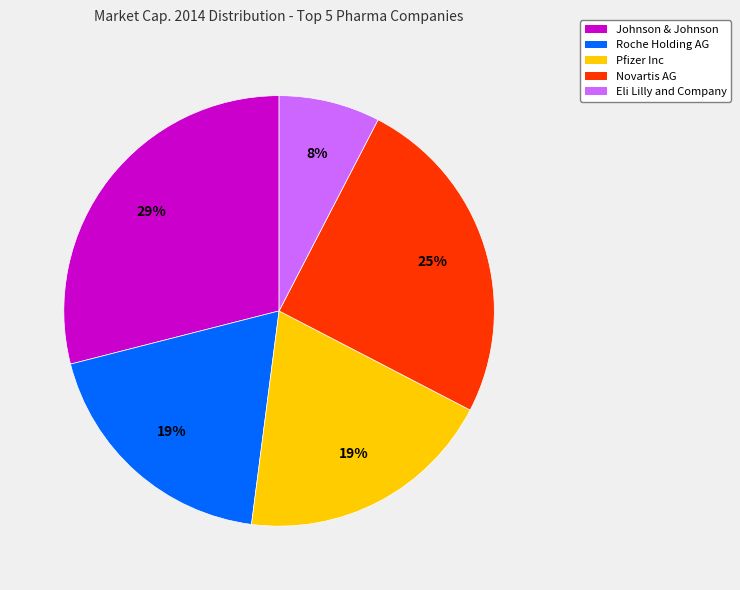

To the nearest percent, what is the average slice percentage?

20%